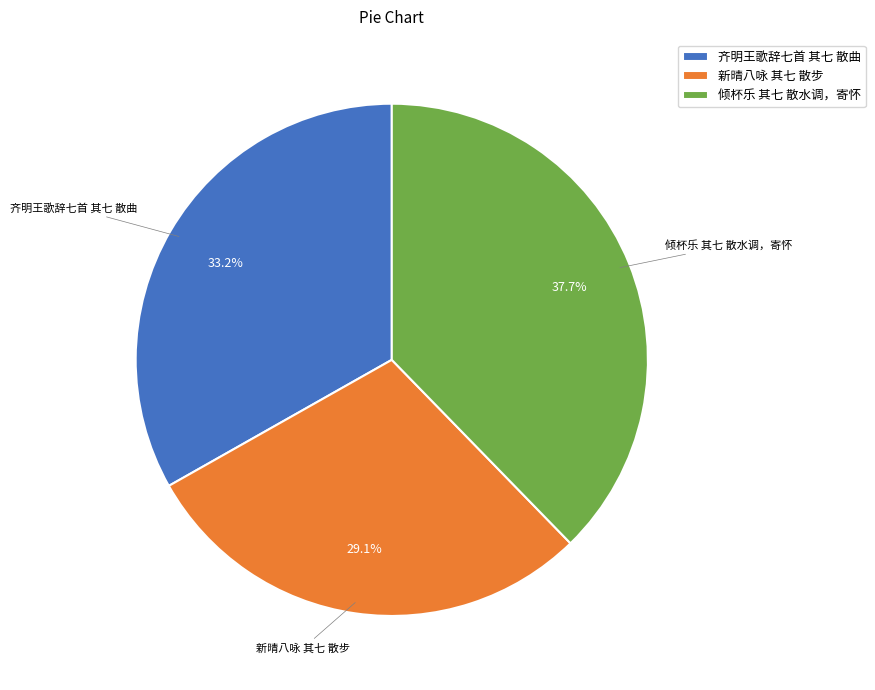

Between 倾杯乐 其七 散水调，寄怀 and 新晴八咏 其七 散步, which is larger?

倾杯乐 其七 散水调，寄怀